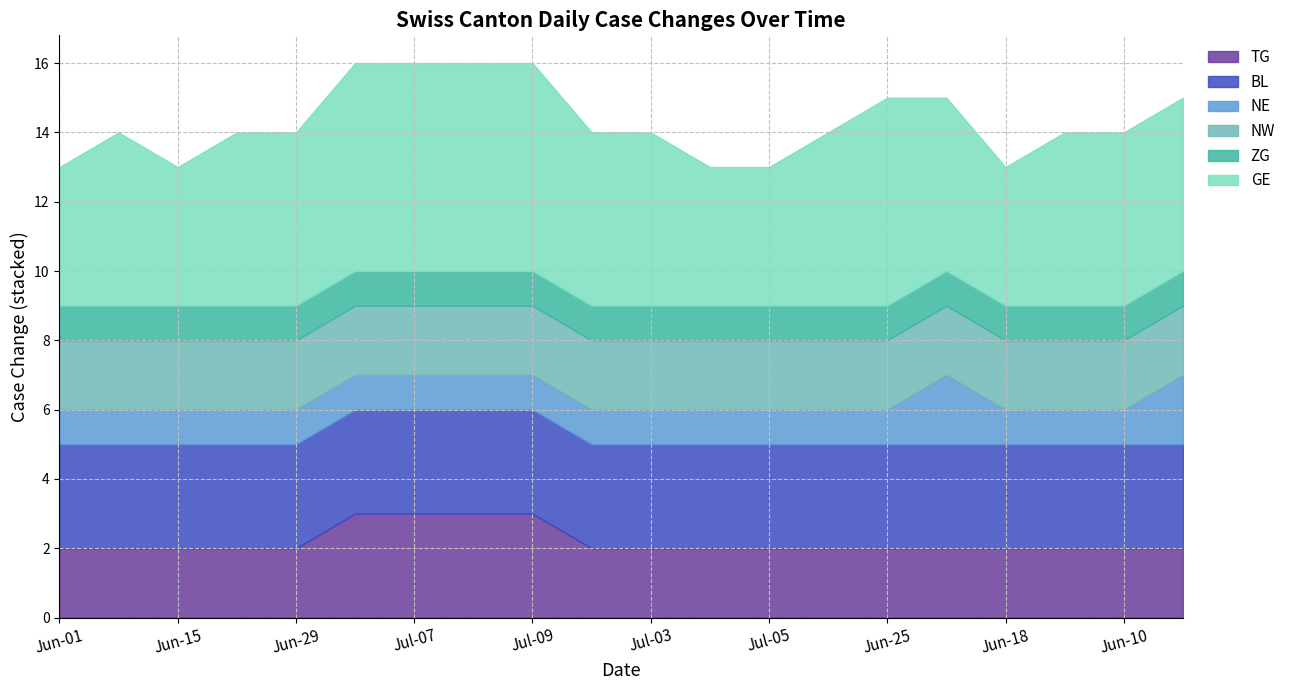

What is the maximum value for TG?

3